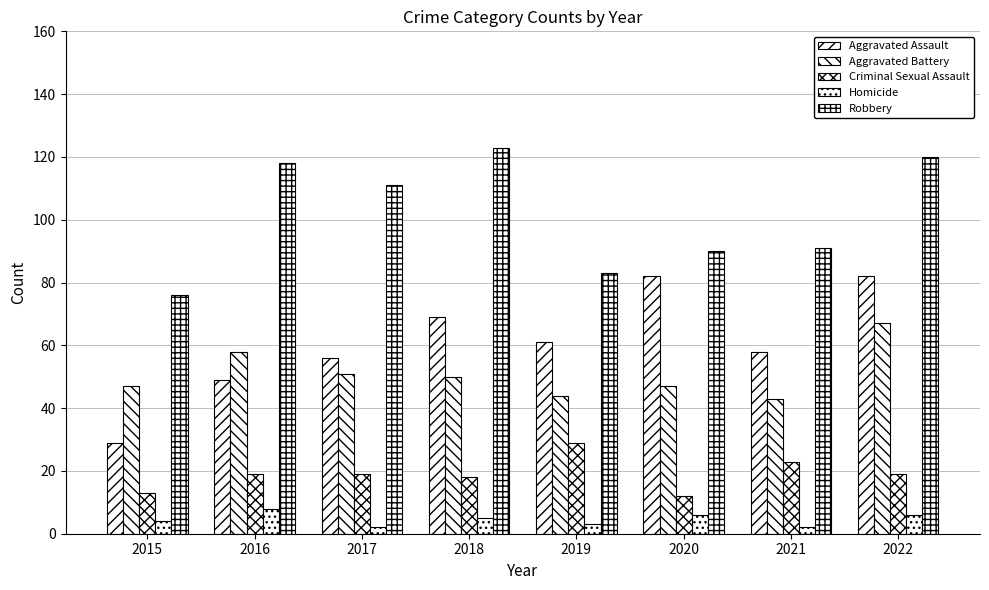

Which series has the largest total across all categories?

Robbery